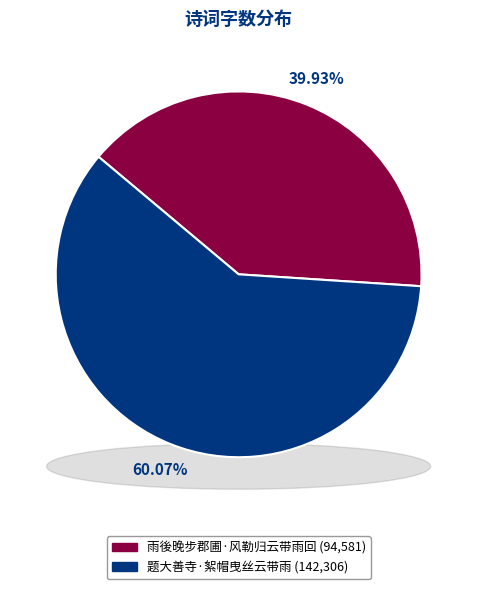

What is the smallest slice in the pie chart?

雨後晚步郡圃·风勒归云带雨回